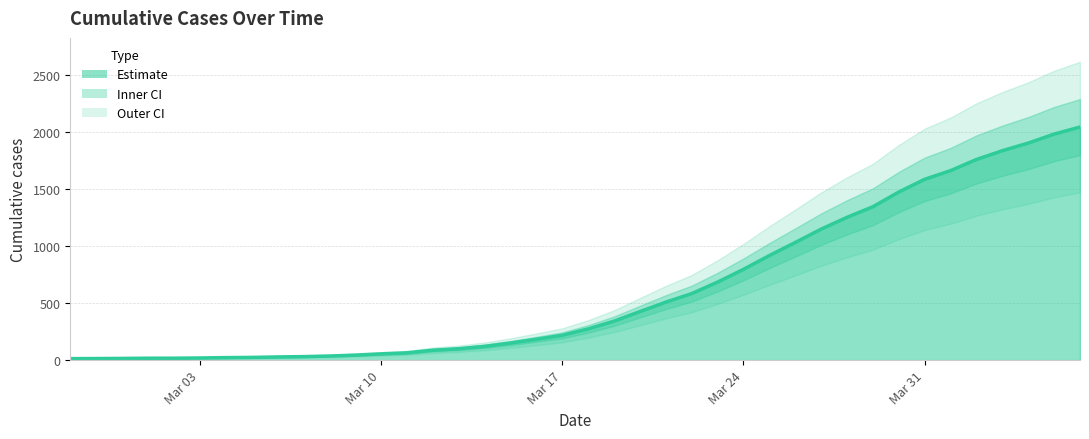

How many data points does each series have?

40